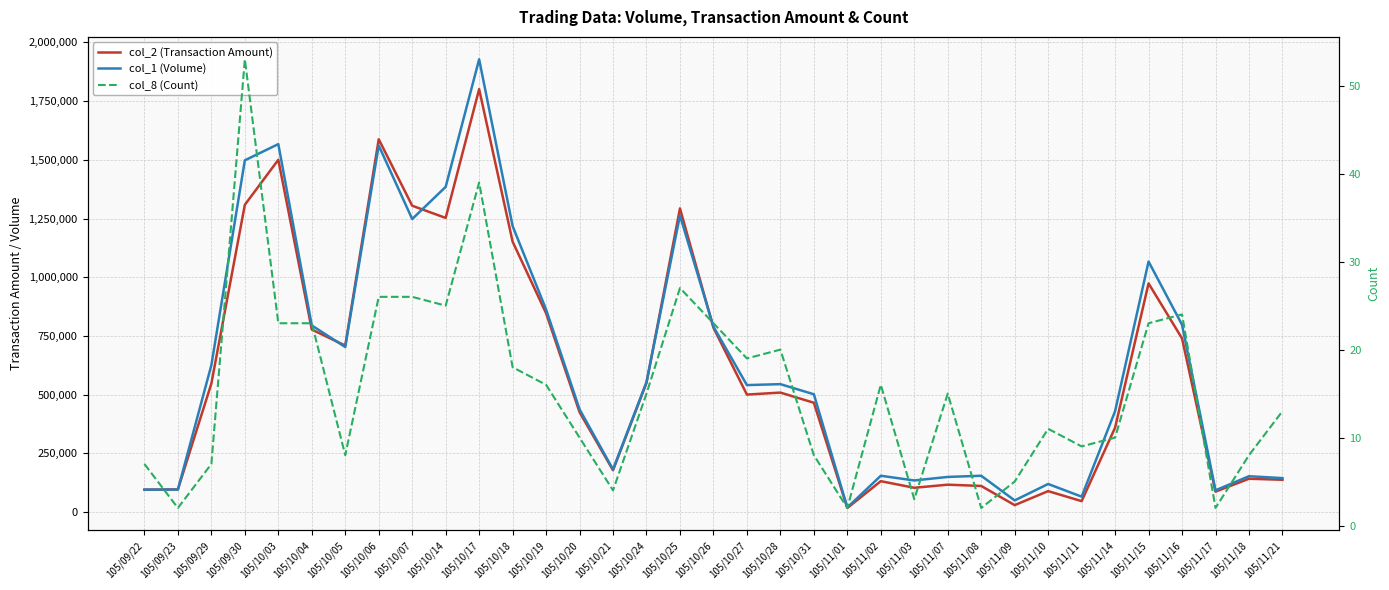

Which has a higher value, 105/11/18 or 105/09/22?

105/11/18